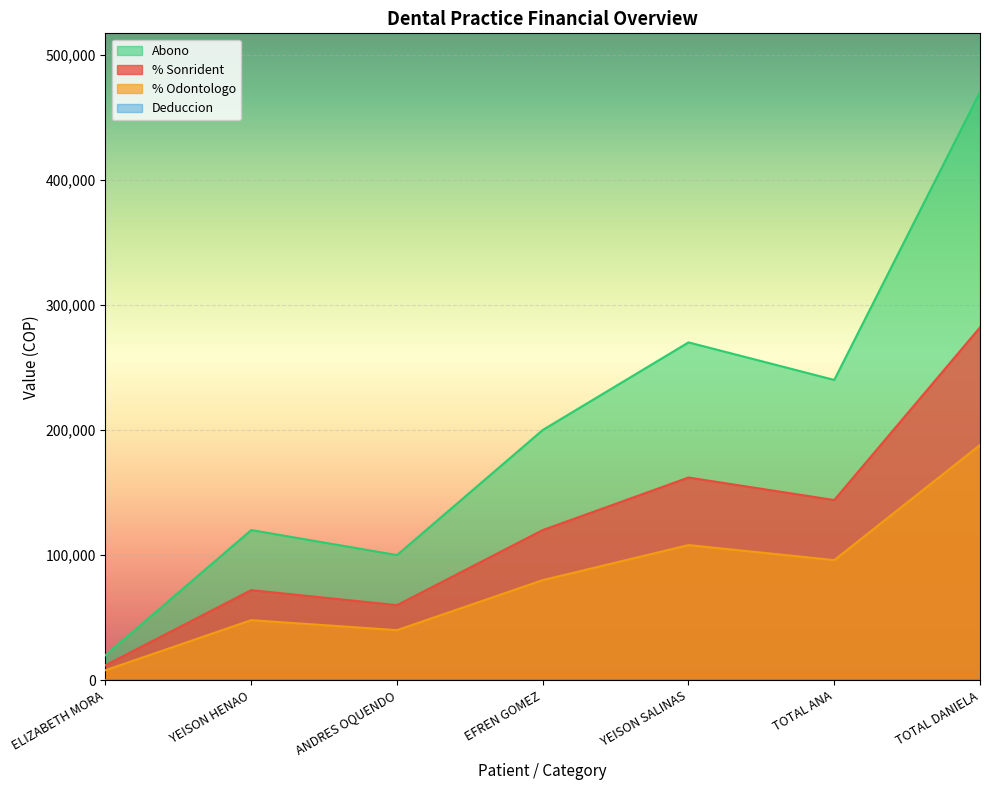

What is the minimum value for % Sonrident?

12000